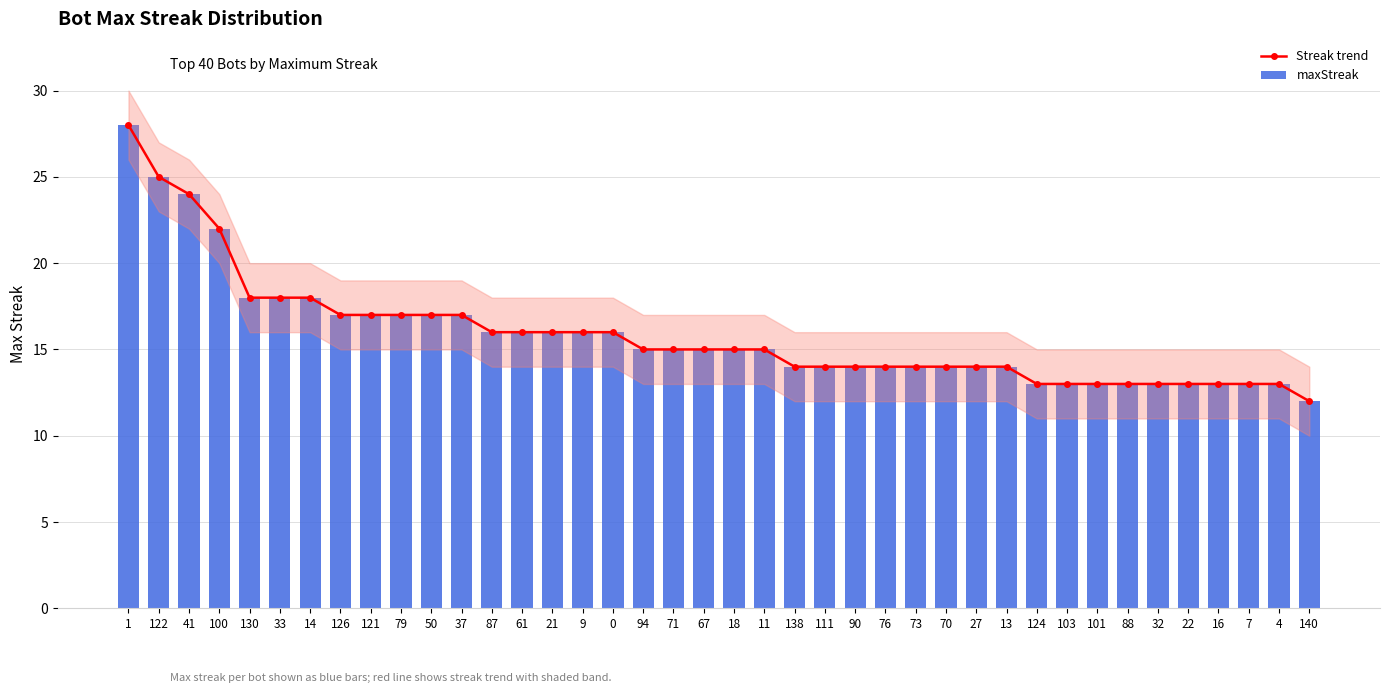

Reading right to left, what are all the values shown in this chart?

Streak trend: 12	13	13	13	13	13	13	13	13	13	14	14	14	14	14	14	14	14	15	15	15	15	15	16	16	16	16	16	17	17	17	17	17	18	18	18	22	24	25	28
maxStreak: 12	13	13	13	13	13	13	13	13	13	14	14	14	14	14	14	14	14	15	15	15	15	15	16	16	16	16	16	17	17	17	17	17	18	18	18	22	24	25	28